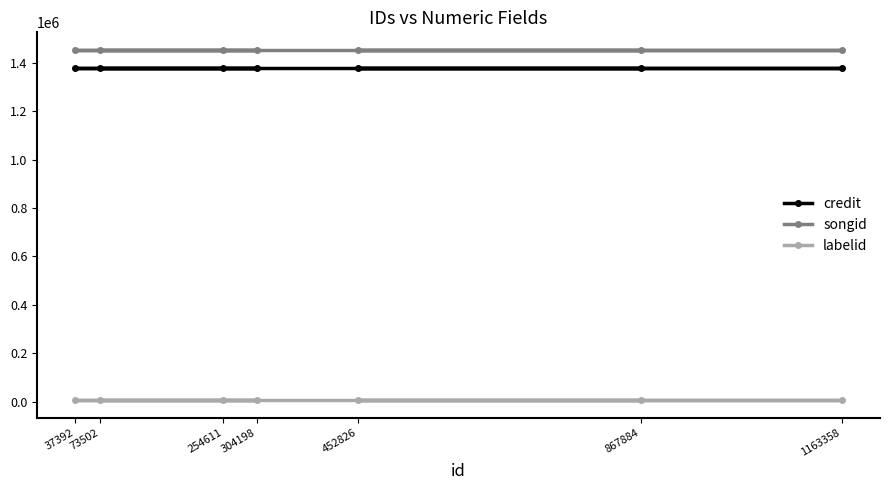

Rank the series by their maximum value, from lowest to highest.

labelid, credit, songid